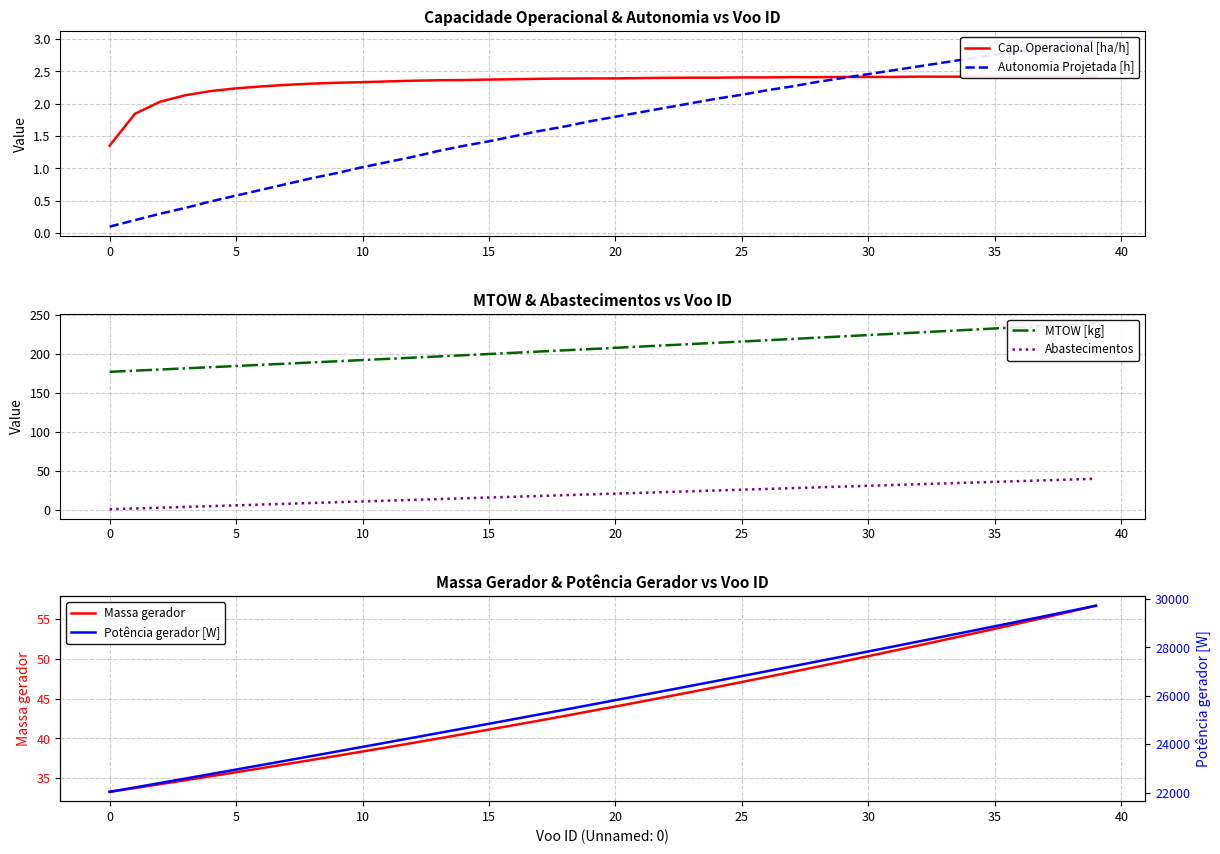

After their last crossing, which series has the higher values: Cap. Operacional [ha/h] or Abastecimentos?

Abastecimentos